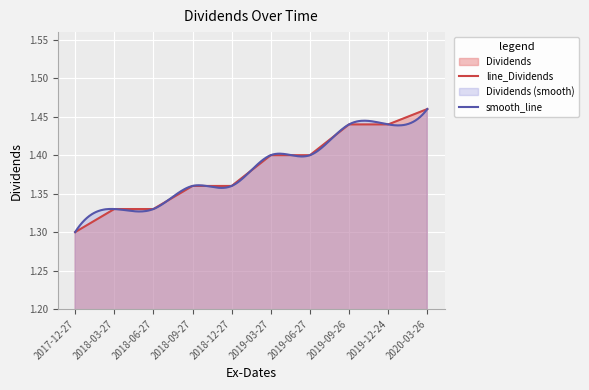

Reading left to right, list all the values displayed in this chart.

2017-12-27=1.3	2018-03-27=1.3	2018-06-27=1.3	2018-09-27=1.4	2018-12-27=1.4	2019-03-27=1.4	2019-06-27=1.4	2019-09-26=1.4	2019-12-24=1.4	2020-03-26=1.5